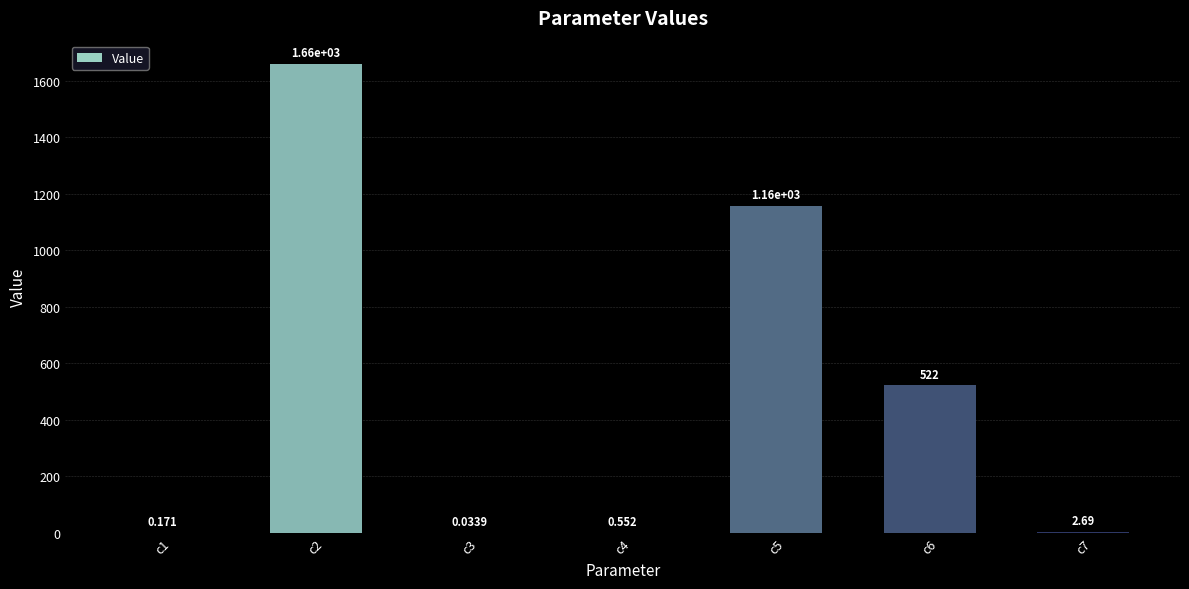

Reading left to right, what are all the values shown in this chart?

0.2	1658.2	0.0	0.6	1157.1	521.5	2.7